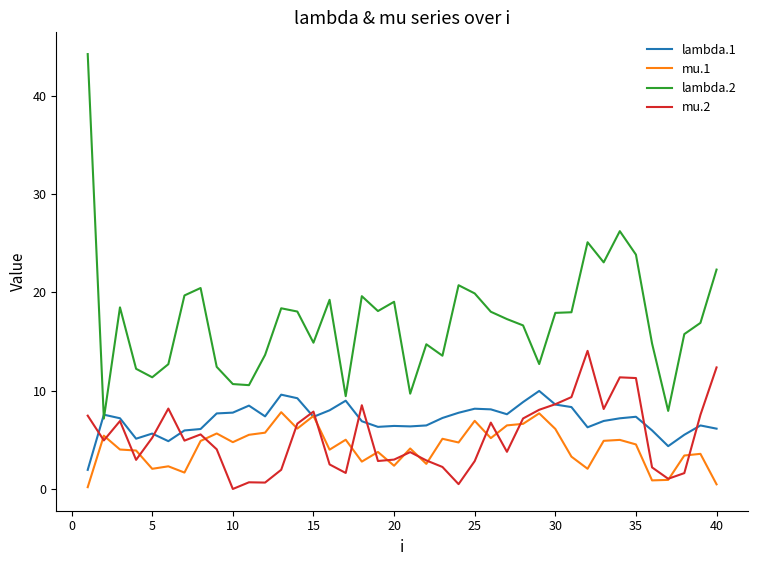

What is the maximum value shown in the chart?

44.2